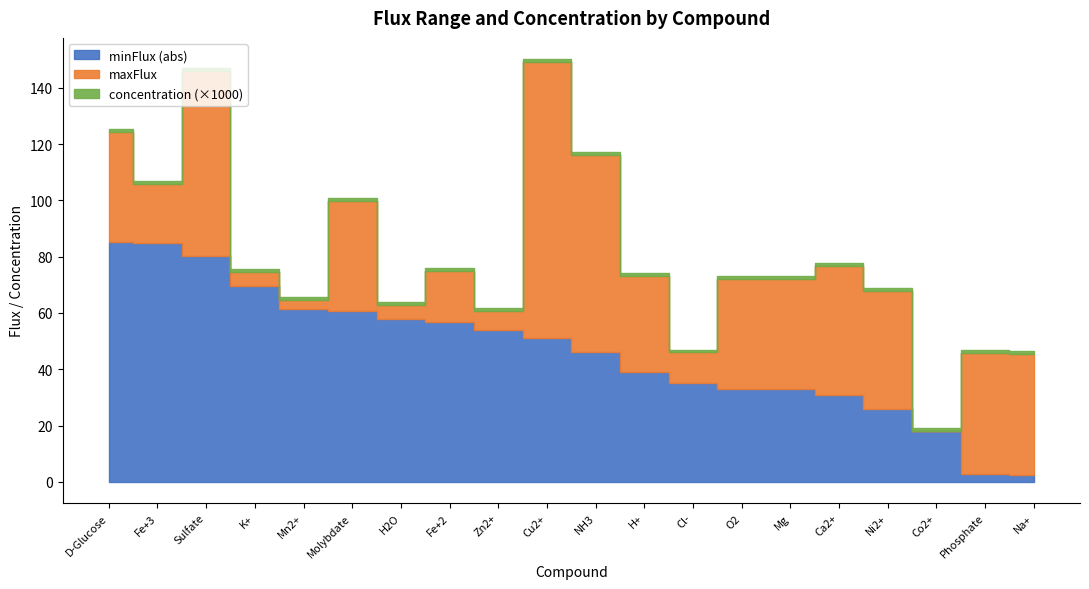

True or false: minFlux and maxFlux cross at least once.

True